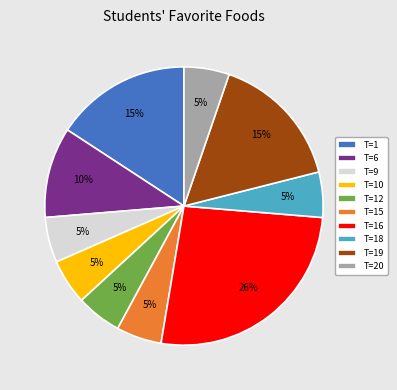

True or false: T=1 accounts for 23% of the total.

False